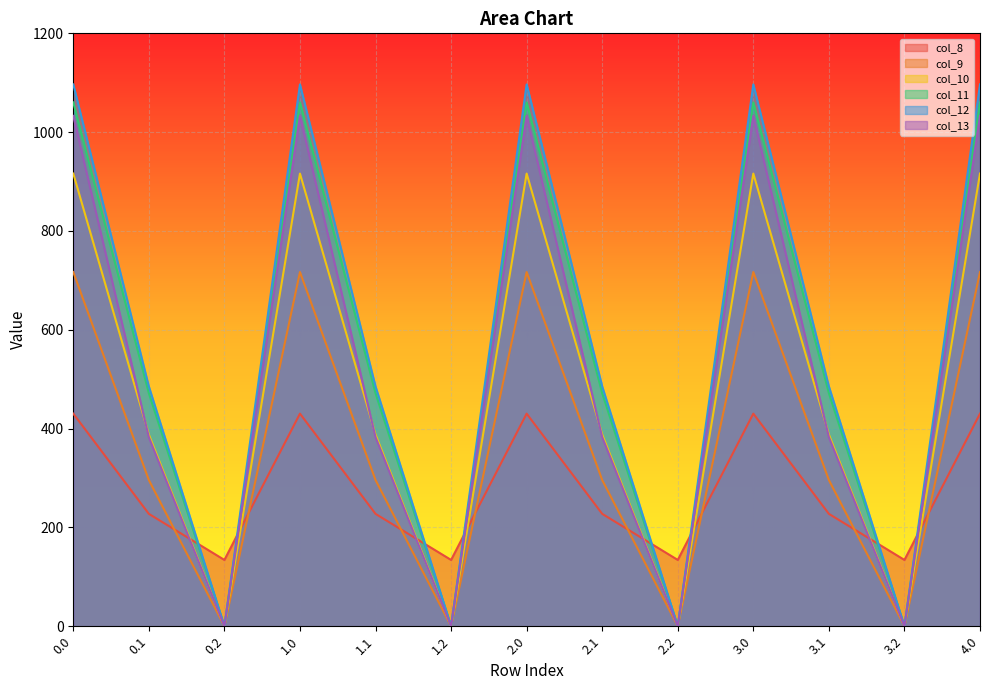

Which series has the widest spread of values?

col_12